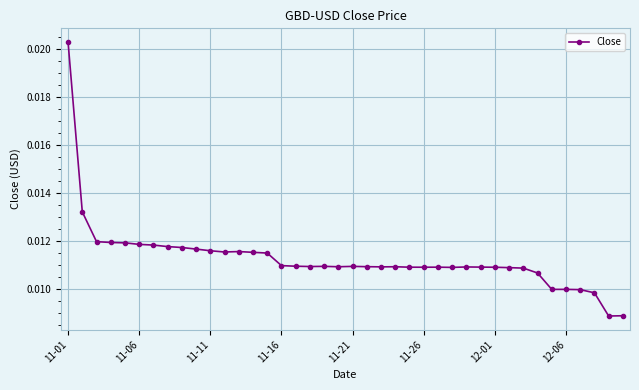

How many values are between 0 and 1?

40